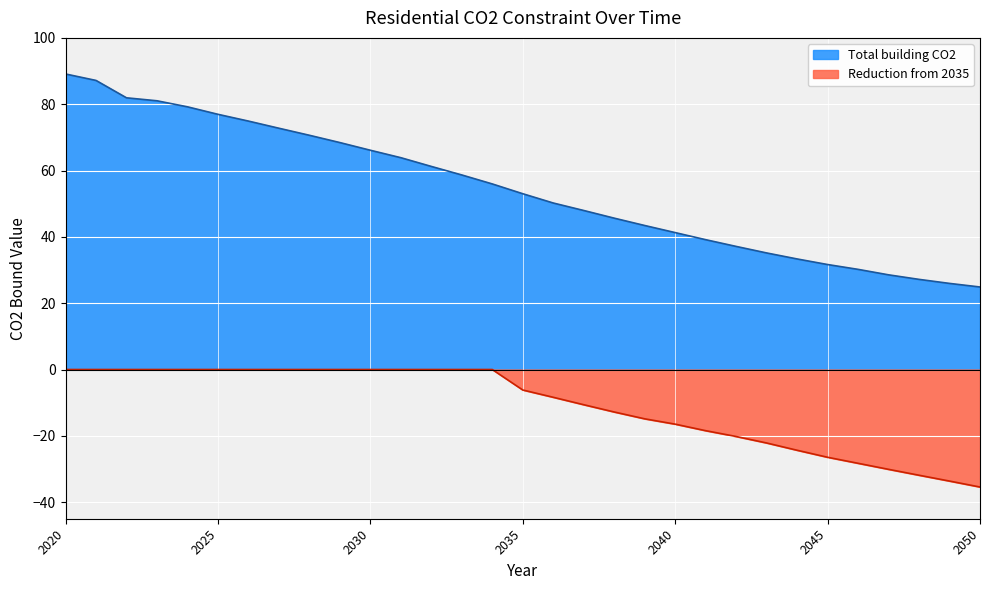

Does the chart display data point markers on the line(s)?

No